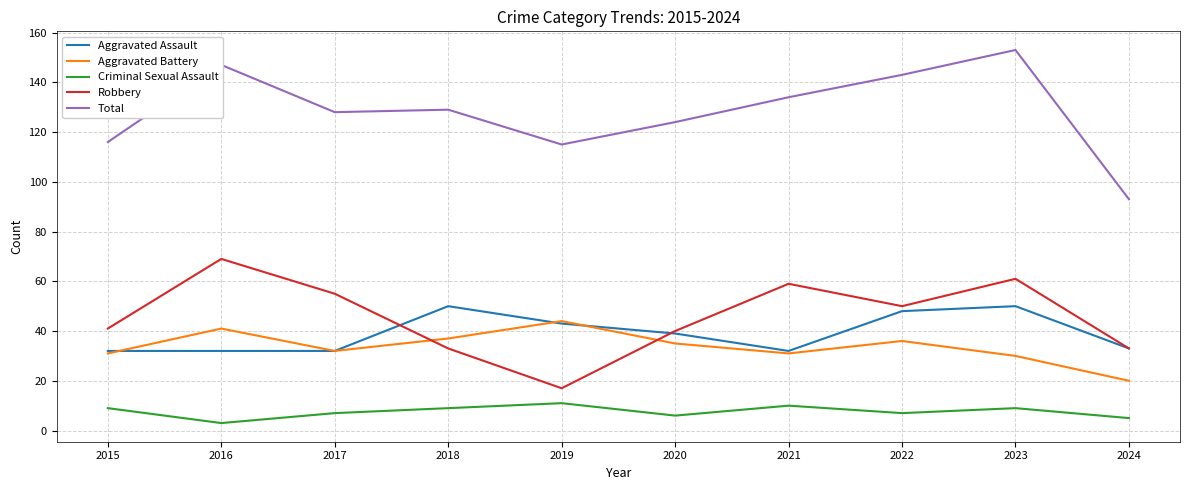

True or false: Criminal Sexual Assault and Total cross at least once.

False